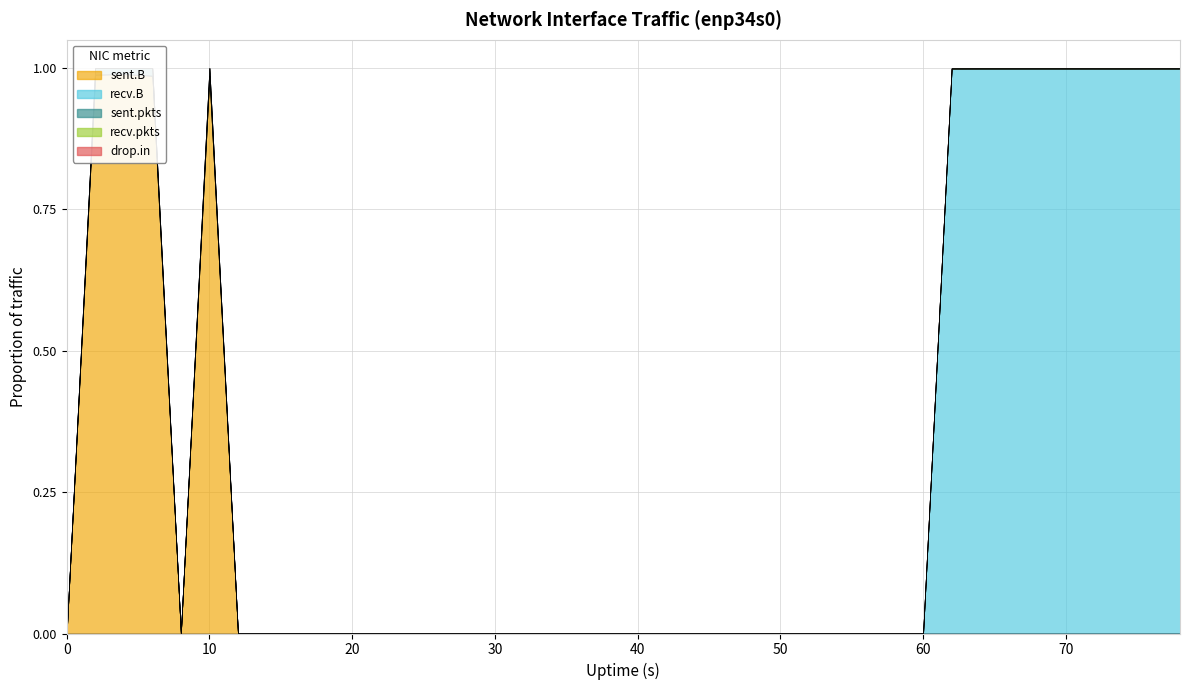

Reading left to right, extract all data points from this chart.

sent.B: 0=0	2=344	4=94	6=74	8=0	10=74	12=0	14=0	16=0	18=0	20=0	22=0	24=0	26=0	28=0	30=0	32=0	34=0	36=0	38=0	40=0	42=0	44=0	46=0	48=0	50=0	52=0	54=0	56=0	58=0	60=0	62=0	64=0	66=0	68=0	70=0	72=0	74=0	76=0	78=0
recv.B: 0=0	2=0	4=0	6=0	8=0	10=0	12=0	14=0	16=0	18=0	20=0	22=0	24=0	26=0	28=0	30=0	32=0	34=0	36=0	38=0	40=0	42=0	44=0	46=0	48=0	50=0	52=0	54=0	56=0	58=0	60=0	62=23343279	64=27692950	66=27905482	68=28376276	70=28504805	72=27681384	74=27875838	76=27673674	78=26536454
sent.pkts: 0=0	2=4	4=1	6=1	8=0	10=1	12=0	14=0	16=0	18=0	20=0	22=0	24=0	26=0	28=0	30=0	32=0	34=0	36=0	38=0	40=0	42=0	44=0	46=0	48=0	50=0	52=0	54=0	56=0	58=0	60=0	62=0	64=0	66=0	68=0	70=0	72=0	74=0	76=0	78=0
recv.pkts: 0=0	2=0	4=0	6=0	8=0	10=0	12=0	14=0	16=0	18=0	20=0	22=0	24=0	26=0	28=0	30=0	32=0	34=0	36=0	38=0	40=0	42=0	44=0	46=0	48=0	50=0	52=0	54=0	56=0	58=0	60=0	62=22380	64=24343	66=24688	68=25094	70=25001	72=25018	74=26530	76=24692	78=23843
drop.in: 0=0	2=0	4=0	6=0	8=0	10=0	12=0	14=0	16=0	18=0	20=0	22=0	24=0	26=0	28=0	30=0	32=0	34=0	36=0	38=0	40=0	42=0	44=0	46=0	48=0	50=0	52=0	54=0	56=0	58=0	60=0	62=0	64=0	66=0	68=0	70=0	72=0	74=2	76=0	78=0